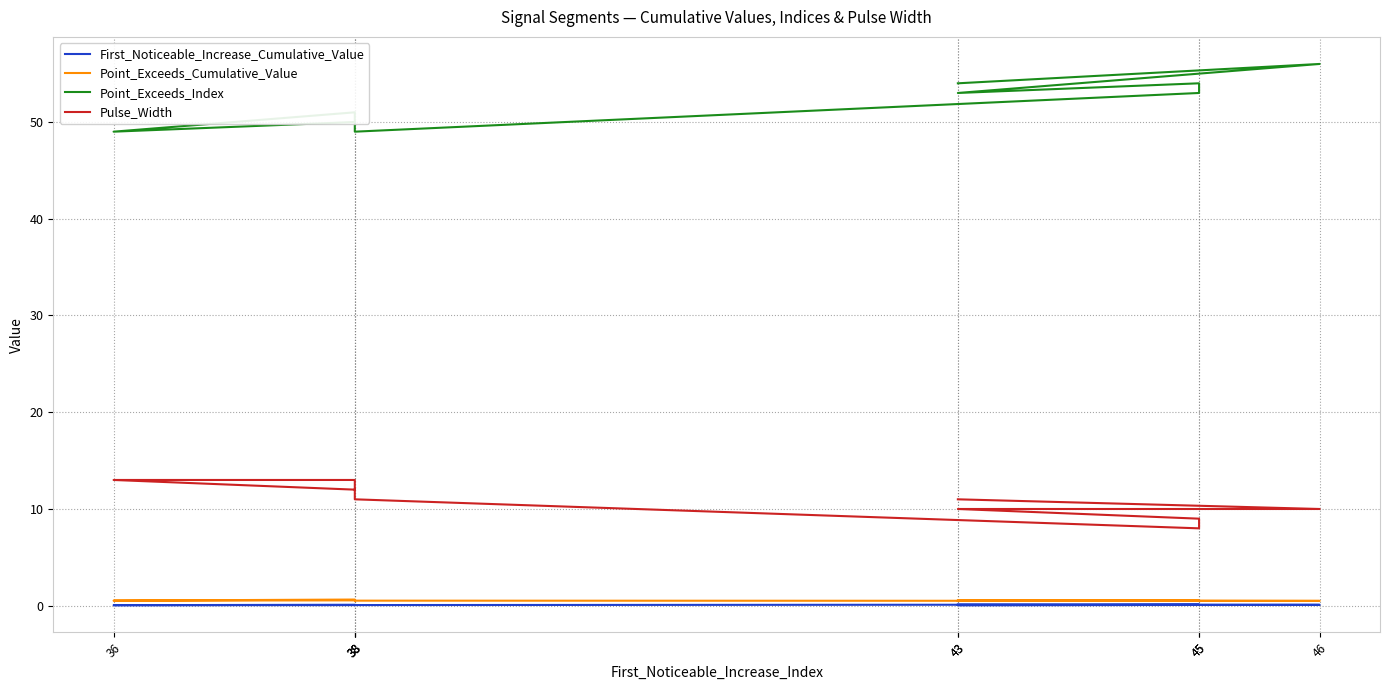

At which category is the sum across all series the highest?

46